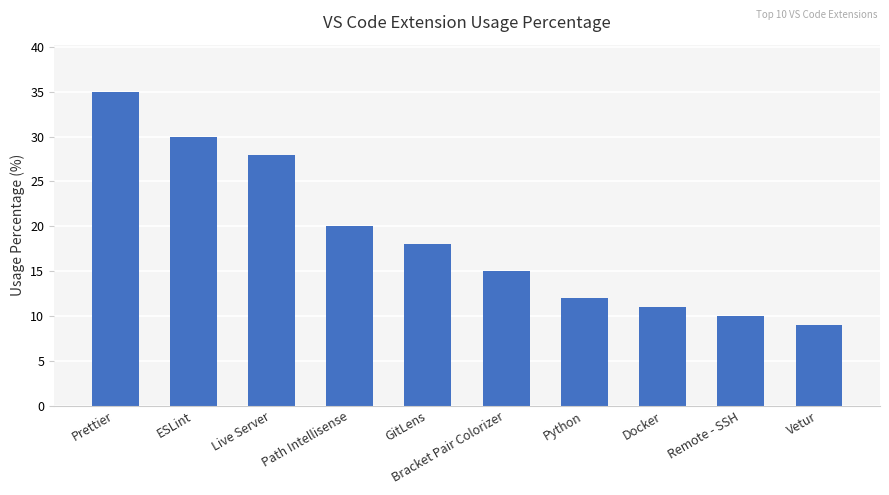

What is the minimum value shown in the chart?

9